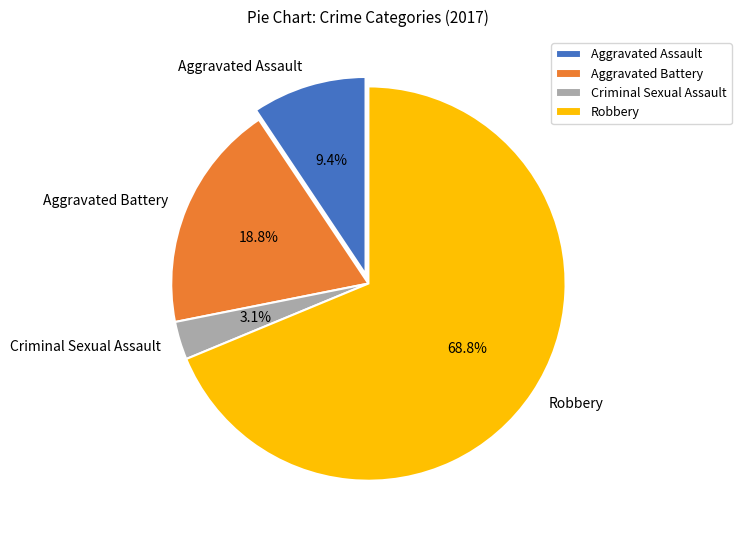

To the nearest percent, what percentage of the pie is Criminal Sexual Assault?

3%